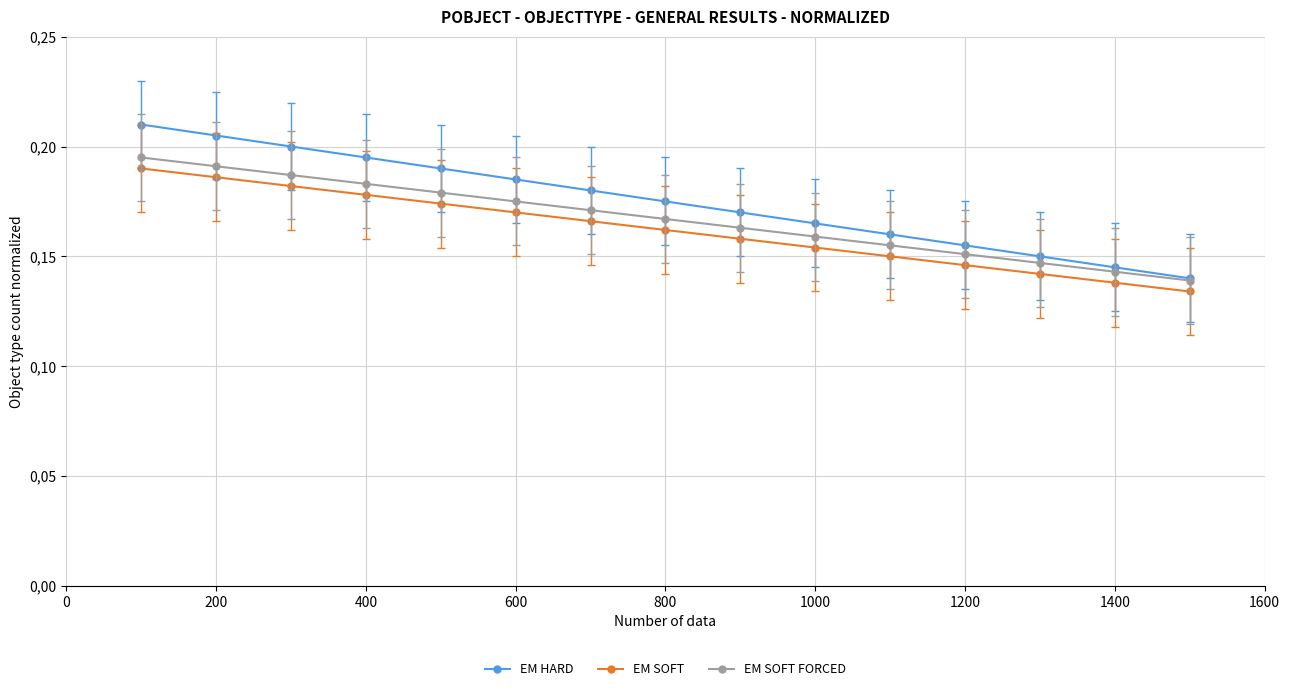

List the series in order of their overall mean, lowest first.

EM SOFT, EM SOFT FORCED, EM HARD